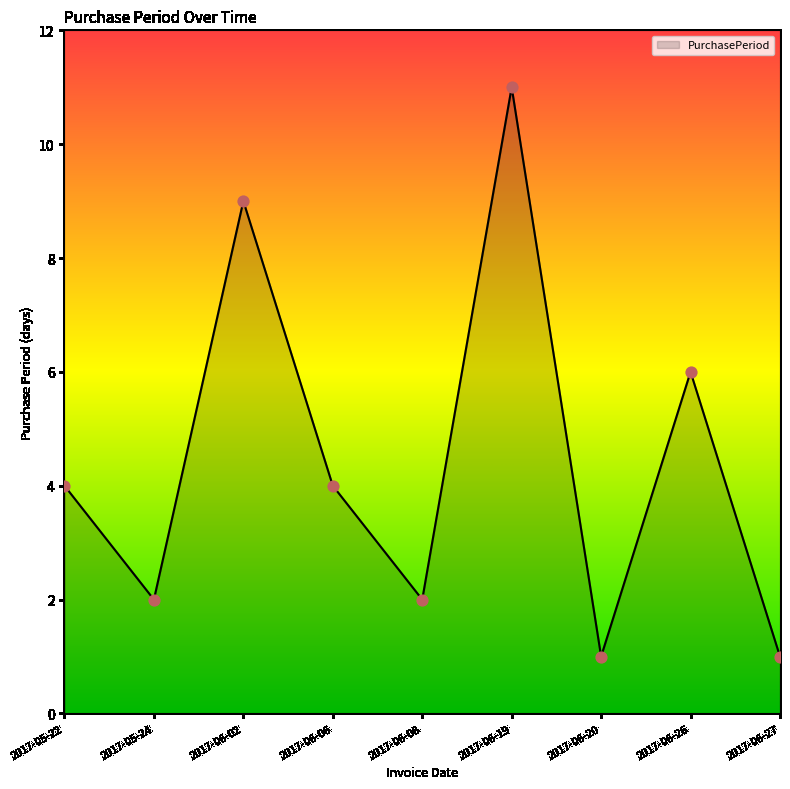

Which has a higher value, 2017-05-22 or 2017-06-20?

2017-05-22